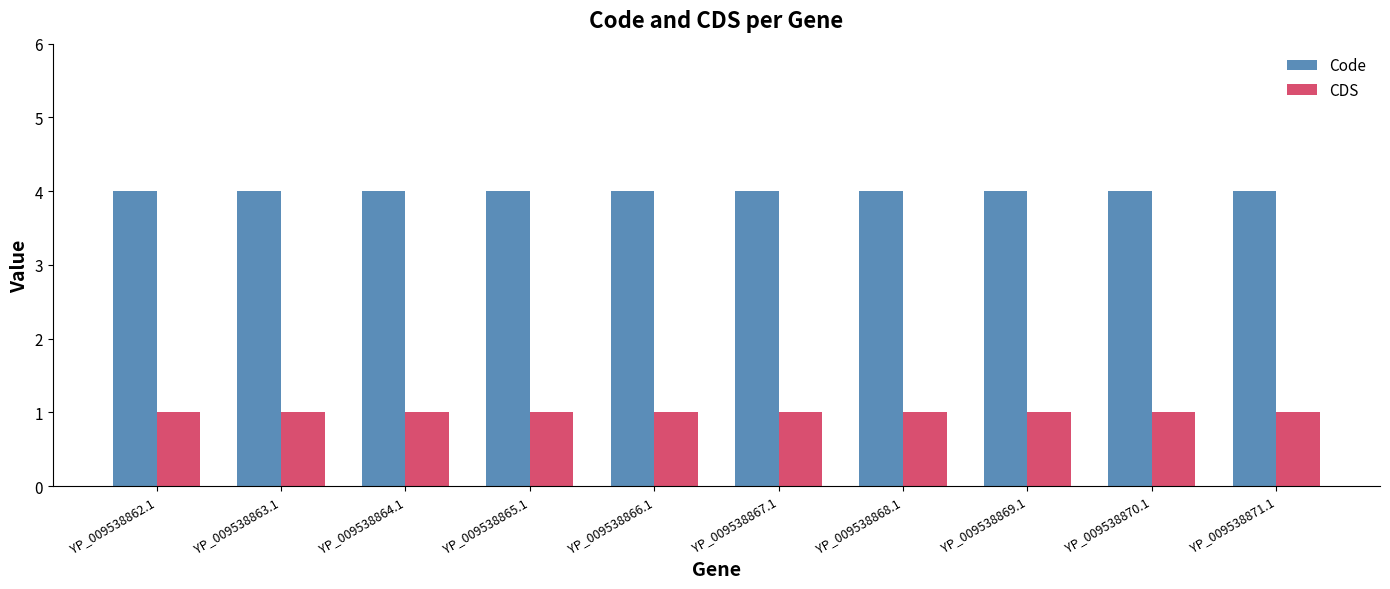

What is the approximate value of Code at YP_009538863.1?

4